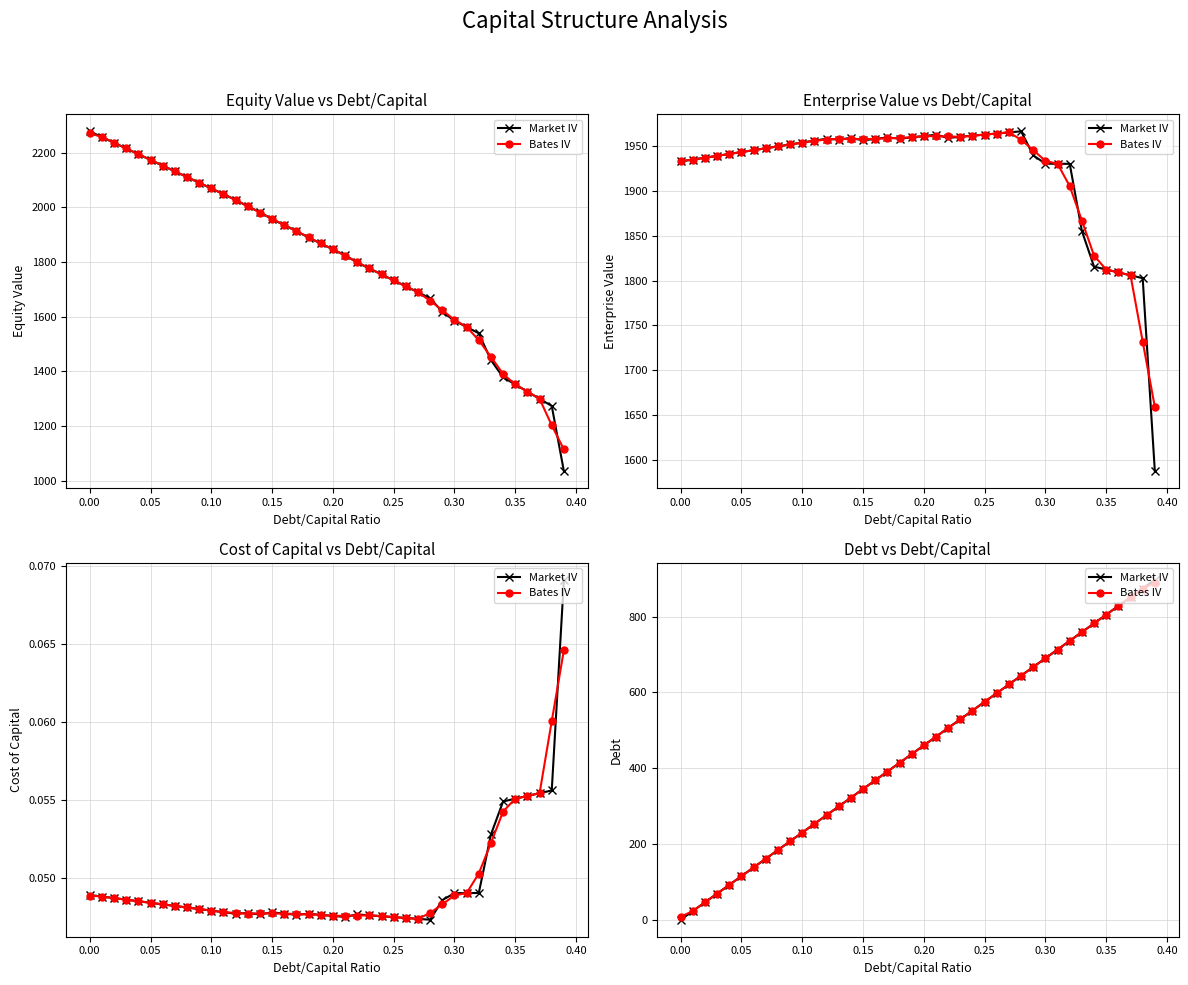

Which series has the largest range (max minus min)?

Market IV